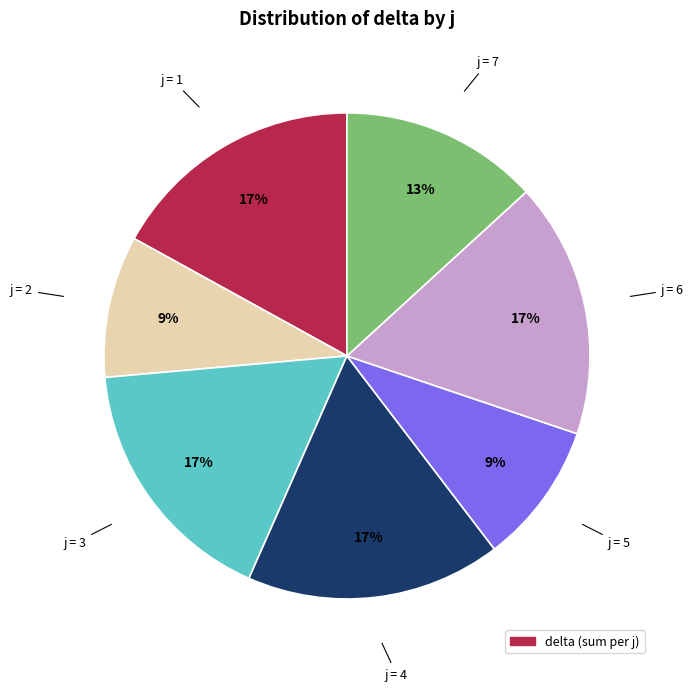

Count the number of slices in the pie.

7